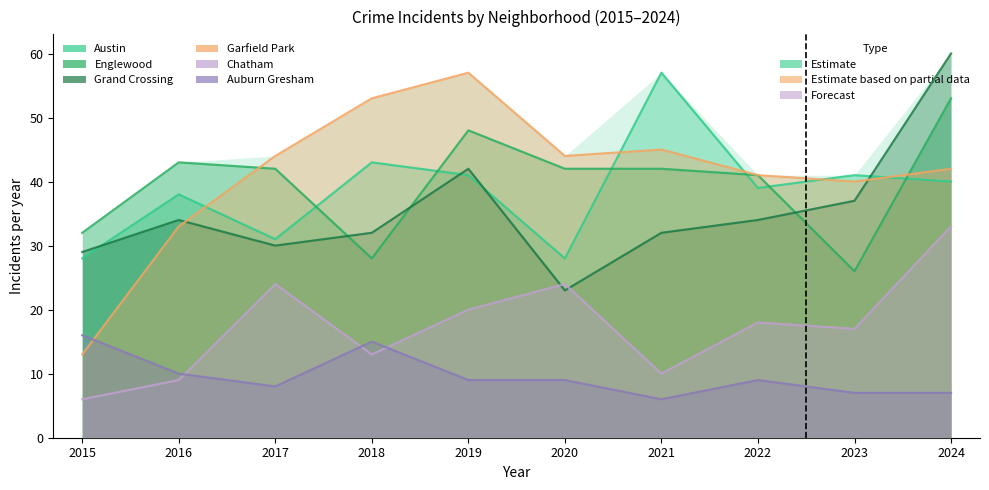

What is the smallest value displayed?

6